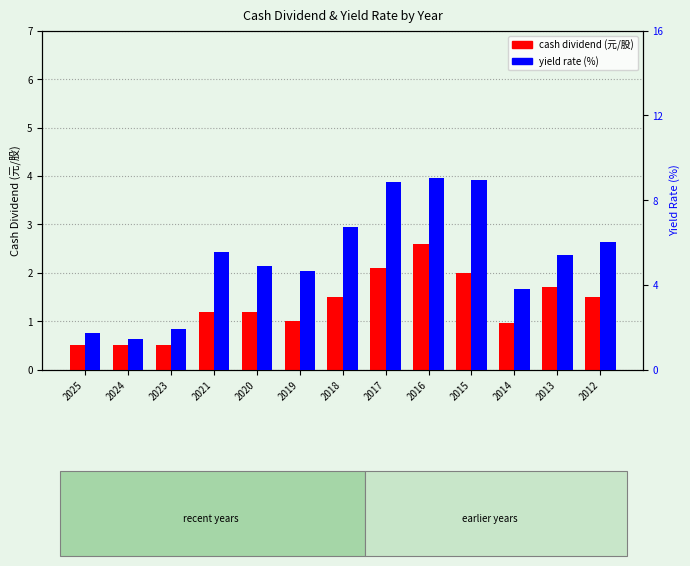

How many bars are there in total?

26